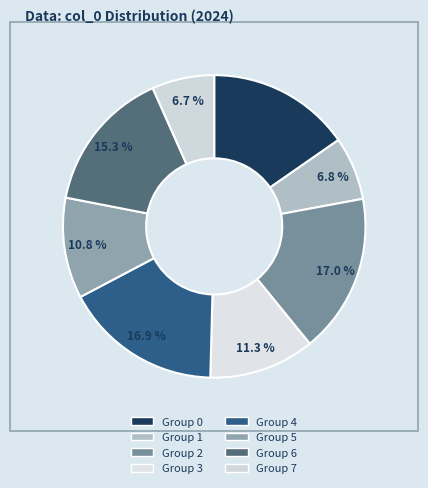

Is there any slice that represents more than half of the pie?

No